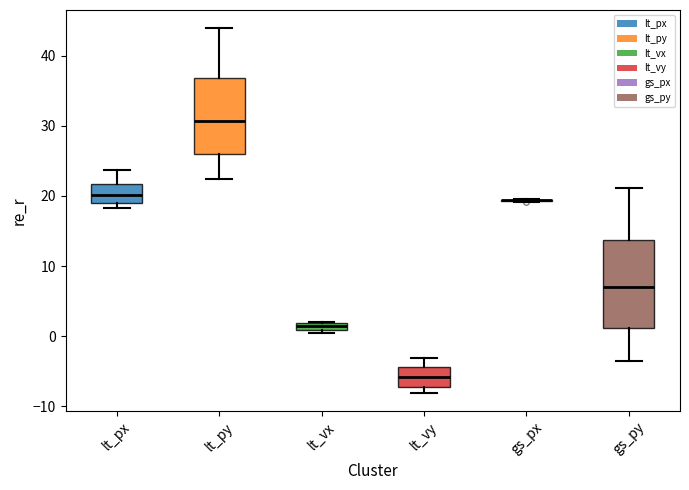

Which box is the tallest, from its lower edge to its upper edge?

gs_py